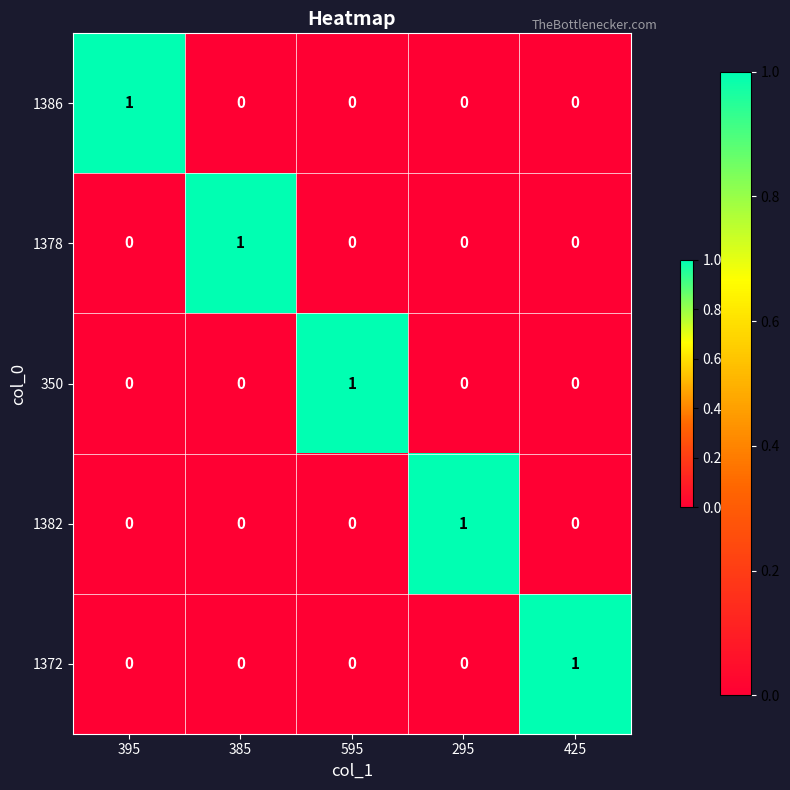

At how many categories does at least one series exceed 0?

5